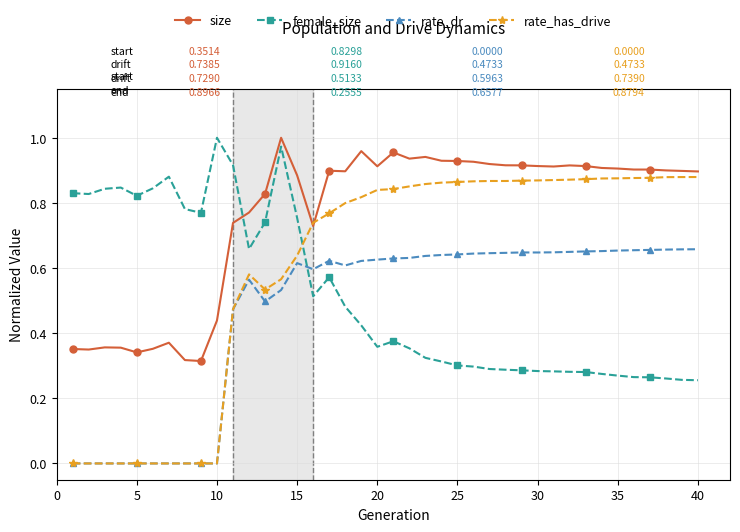

Which series has the largest range (max minus min)?

rate_has_drive